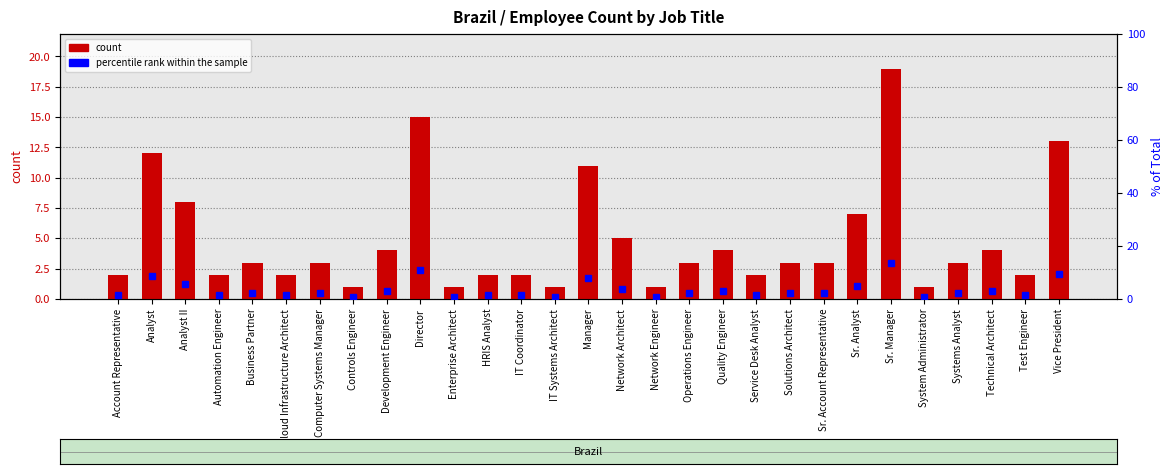

Reading right to left, list all the values displayed in this chart.

count: Vice President=13.0	Test Engineer=2.0	Technical Architect=4.0	Systems Analyst=3.0	System Administrator=1.0	Sr. Manager=19.0	Sr. Analyst=7.0	Sr. Account Representative=3.0	Solutions Architect=3.0	Service Desk Analyst=2.0	Quality Engineer=4.0	Operations Engineer=3.0	Network Engineer=1.0	Network Architect=5.0	Manager=11.0	IT Systems Architect=1.0	IT Coordinator=2.0	HRIS Analyst=2.0	Enterprise Architect=1.0	Director=15.0	Development Engineer=4.0	Controls Engineer=1.0	Computer Systems Manager=3.0	Cloud Infrastructure Architect=2.0	Business Partner=3.0	Automation Engineer=2.0	Analyst II=8.0	Analyst=12.0	Account Representative=2.0
percentile rank within the sample: Vice President=9.4	Test Engineer=1.4	Technical Architect=2.9	Systems Analyst=2.2	System Administrator=0.7	Sr. Manager=13.7	Sr. Analyst=5.0	Sr. Account Representative=2.2	Solutions Architect=2.2	Service Desk Analyst=1.4	Quality Engineer=2.9	Operations Engineer=2.2	Network Engineer=0.7	Network Architect=3.6	Manager=7.9	IT Systems Architect=0.7	IT Coordinator=1.4	HRIS Analyst=1.4	Enterprise Architect=0.7	Director=10.8	Development Engineer=2.9	Controls Engineer=0.7	Computer Systems Manager=2.2	Cloud Infrastructure Architect=1.4	Business Partner=2.2	Automation Engineer=1.4	Analyst II=5.8	Analyst=8.6	Account Representative=1.4